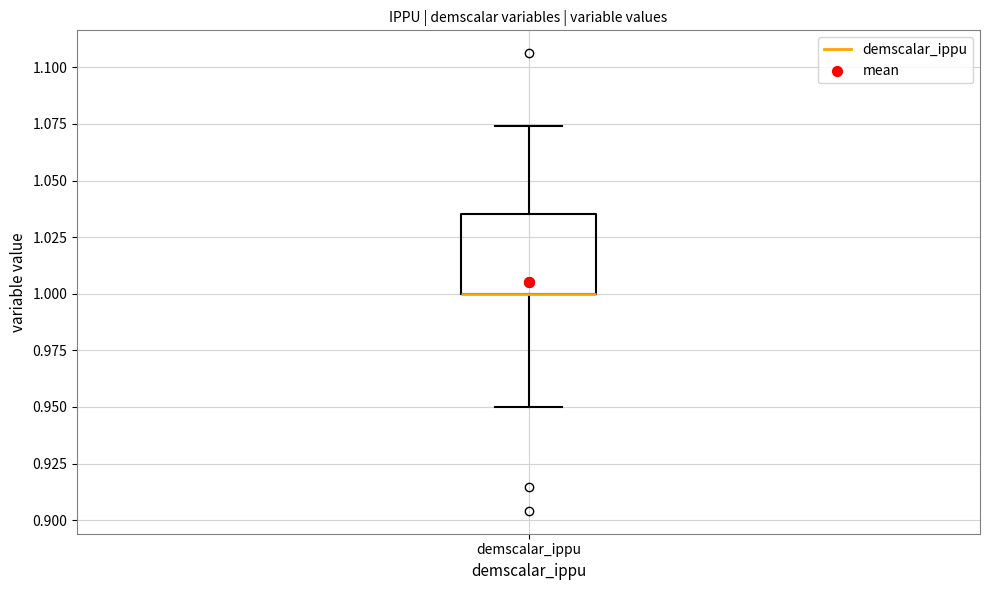

Read this box plot against the y-axis: the position of the median line, the range covered by the box, and the ends of both whiskers. The values are not printed on the chart, so give them approximately, as read against the axis.

median 1.000 (drawn on the box's lower edge), box 1.000 to 1.035, whiskers 0.950 to 1.075